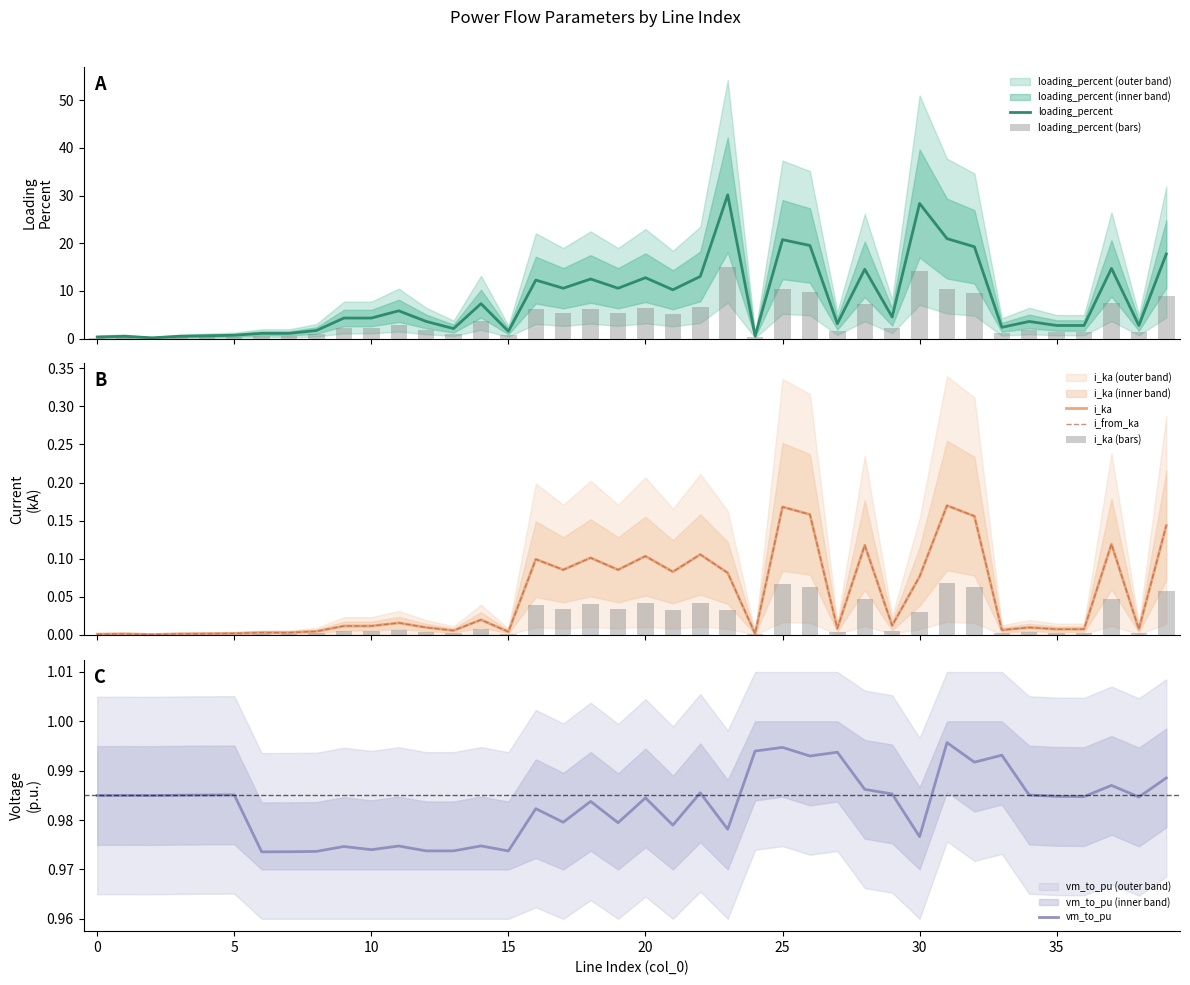

How many values in the loading_percent series are below 4?

19